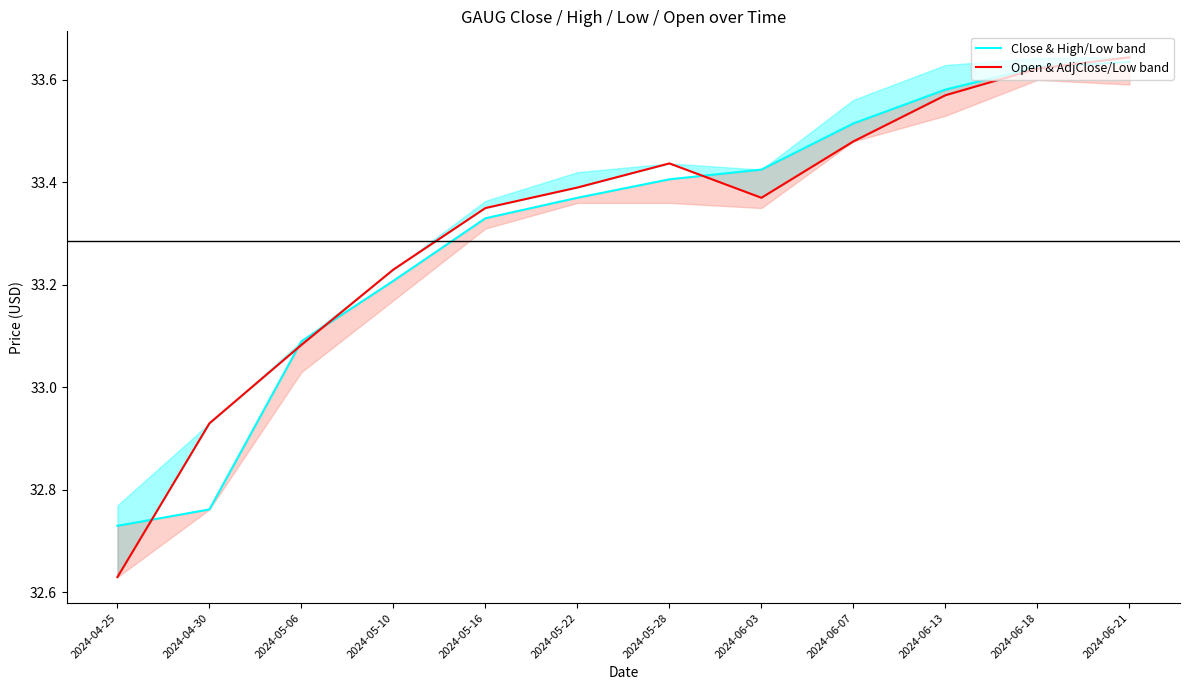

Which series has the largest total across all categories?

Open (Low/AdjClose band)